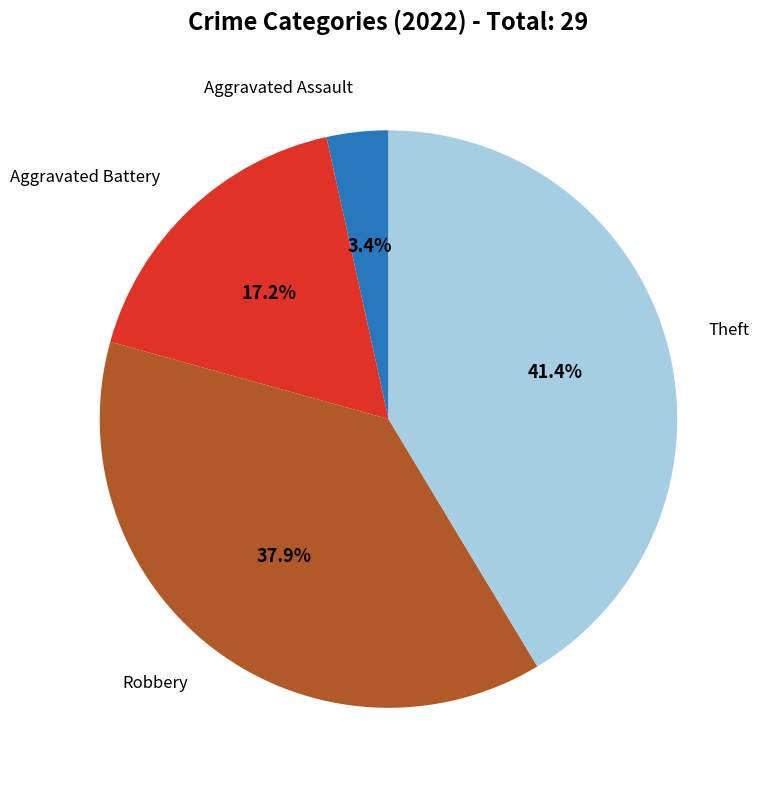

Does any single category account for the majority?

No